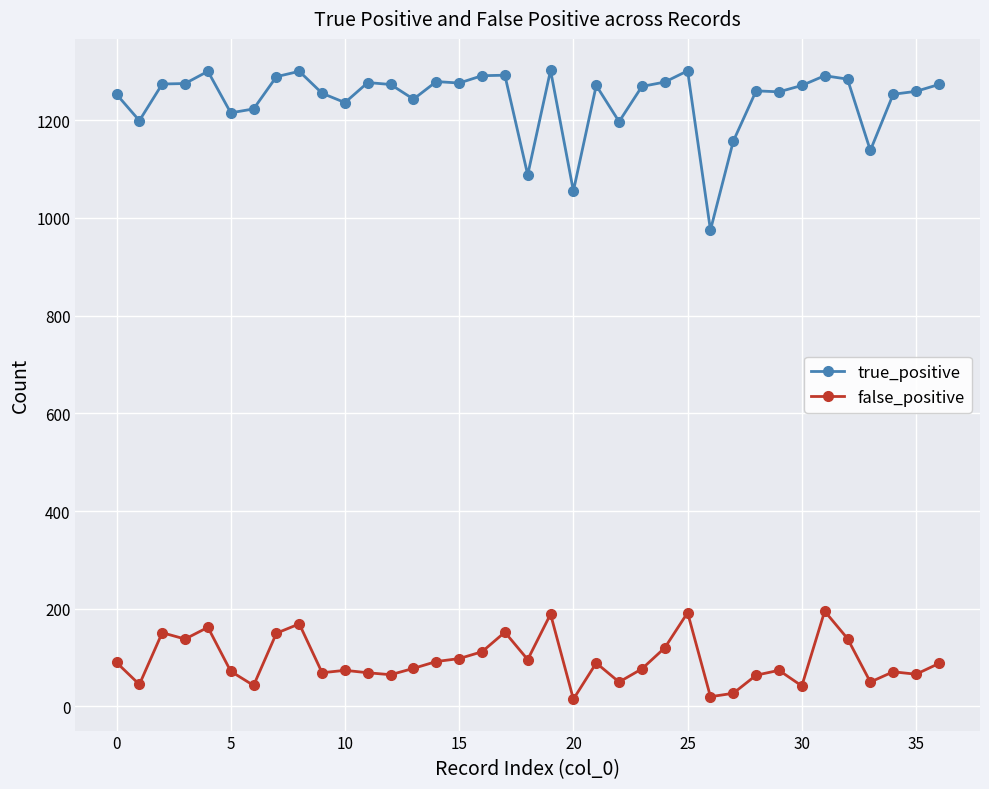

What is the average value of the true_positive series?

1241